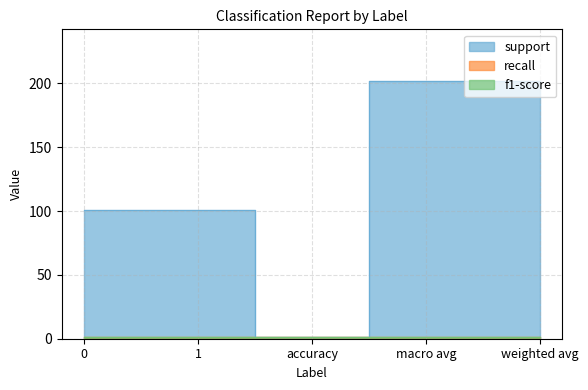

Where is the first local minimum for support?

accuracy